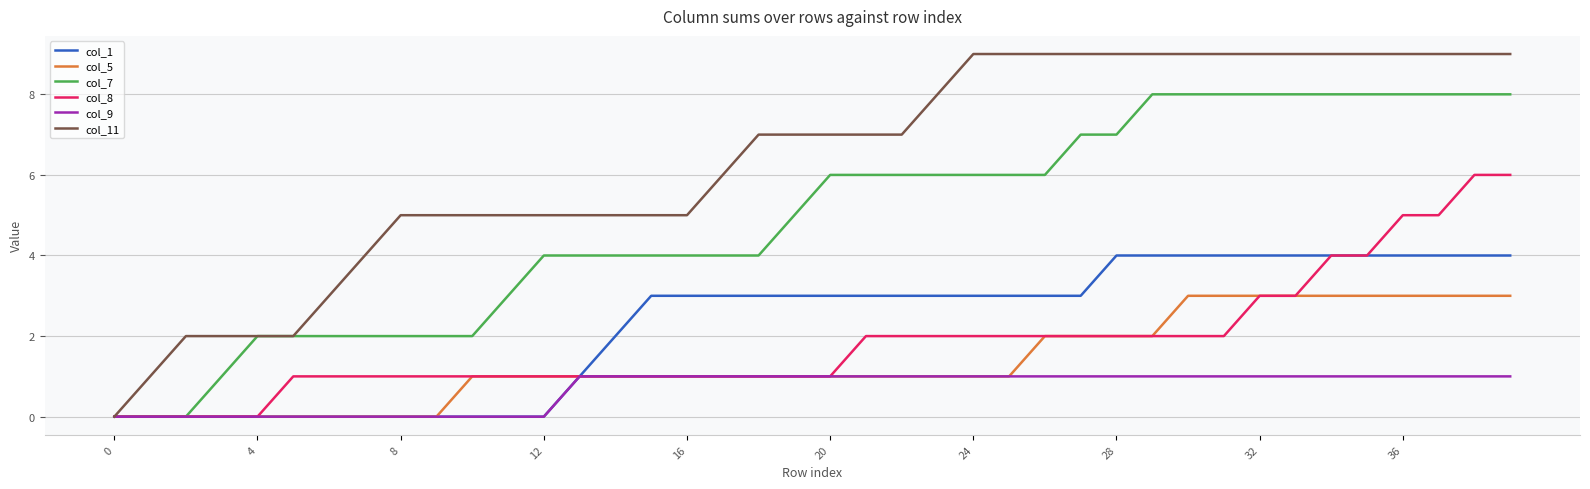

Which series has the largest range (max minus min)?

col_11